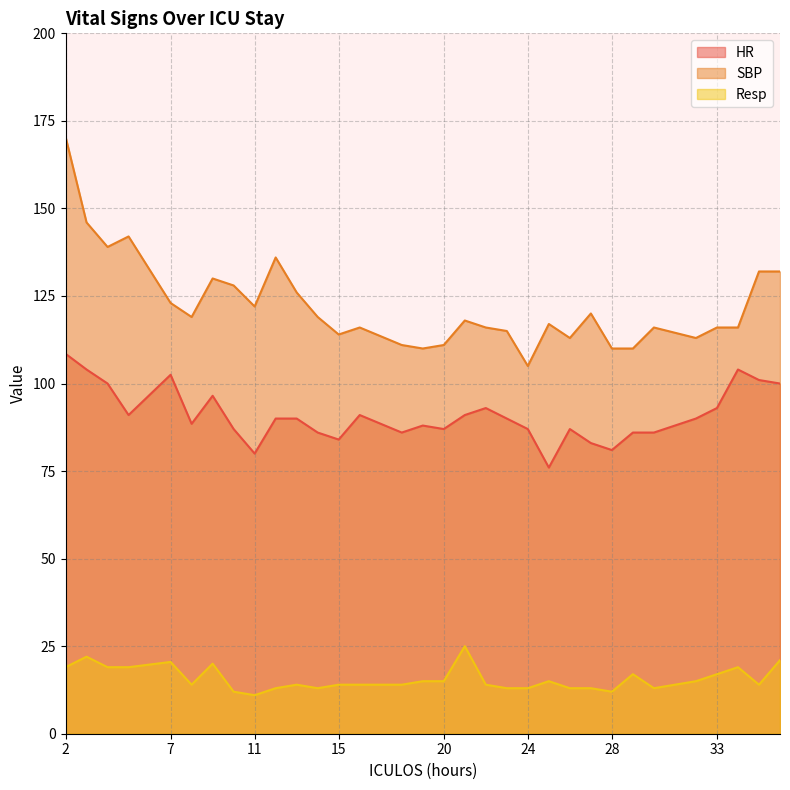

What are all the series names shown in the legend?

HR, SBP, Resp